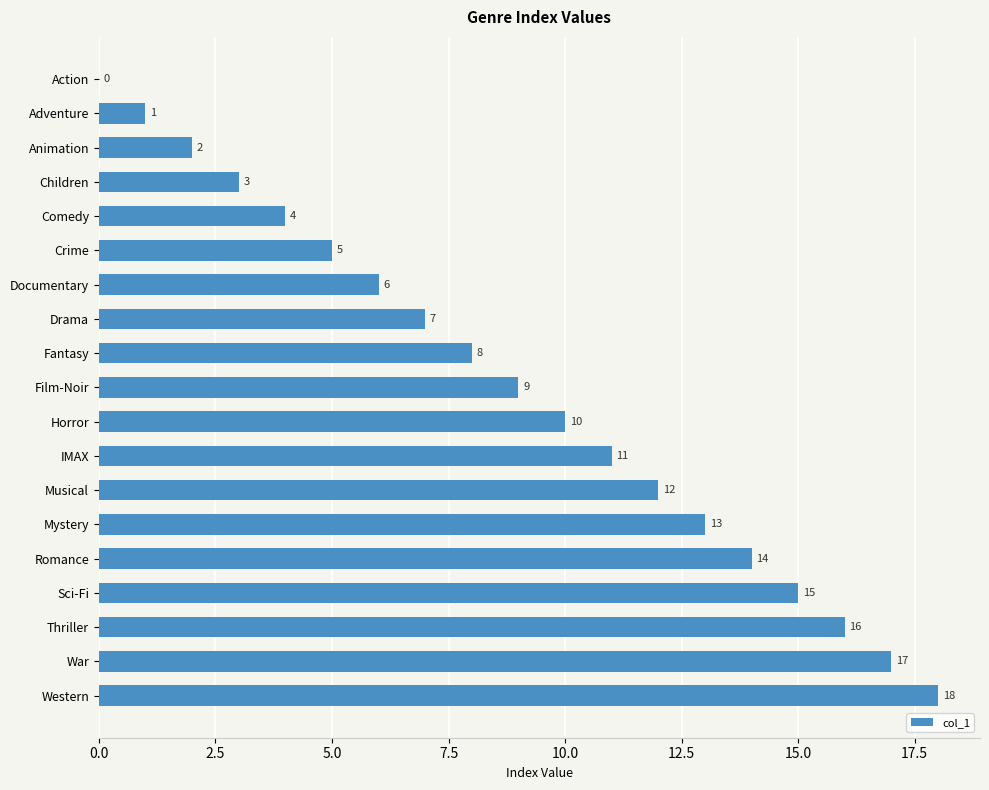

At which label is the value closest to 9?

Film-Noir